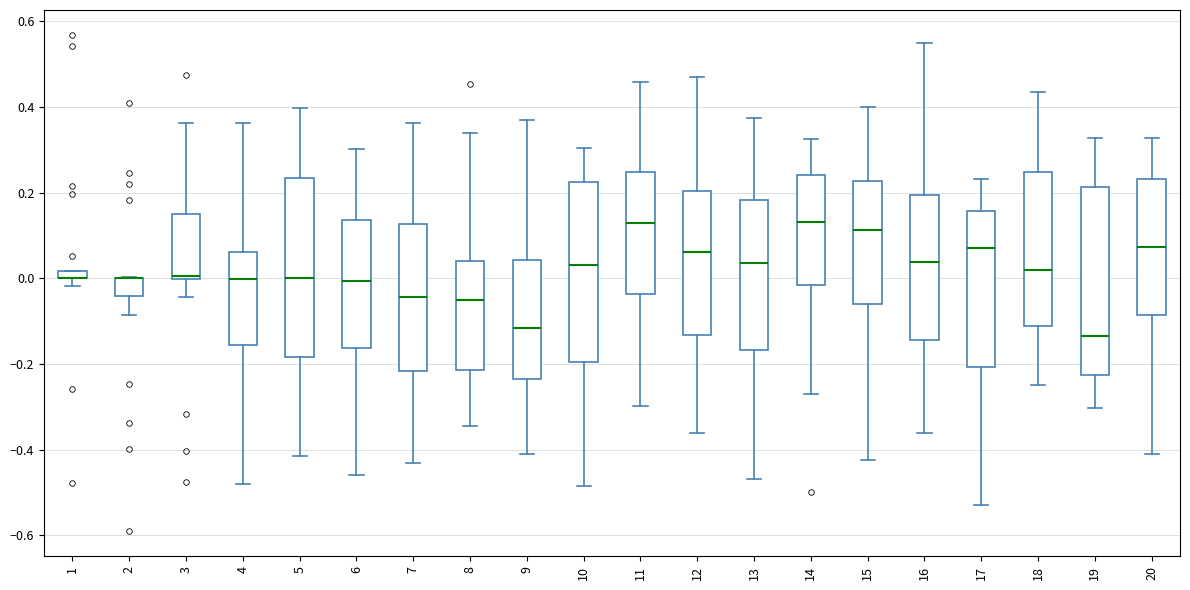

Where is the lower edge of the box at x = 15 on the y-axis? The values are not printed on the chart, so give them approximately, as read against the axis.

-0.06